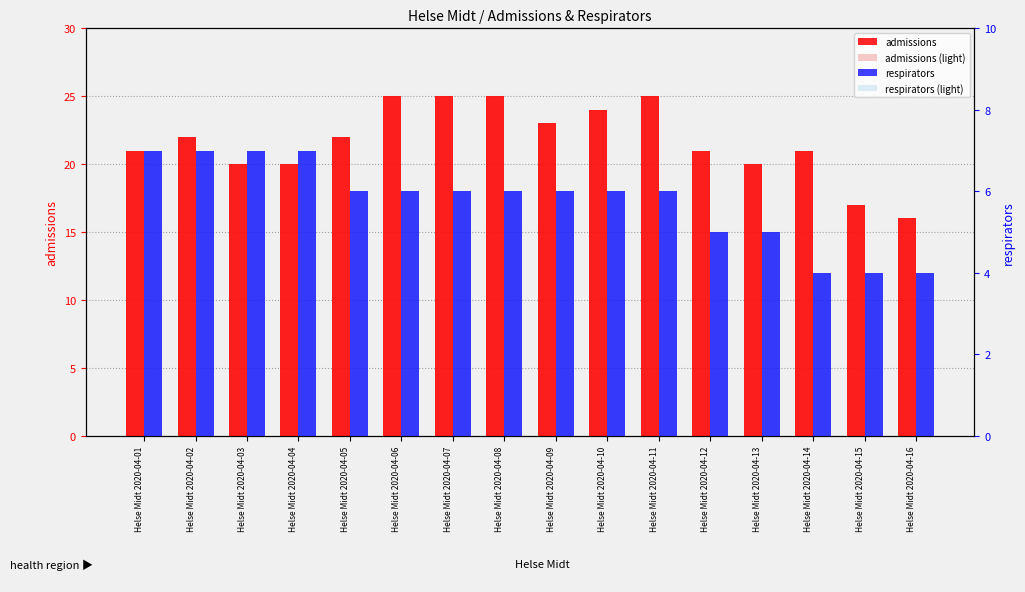

Is the value of admissions at Helse Midt 2020-04-07 greater than the value of admissions (light) at Helse Midt 2020-04-02?

Yes